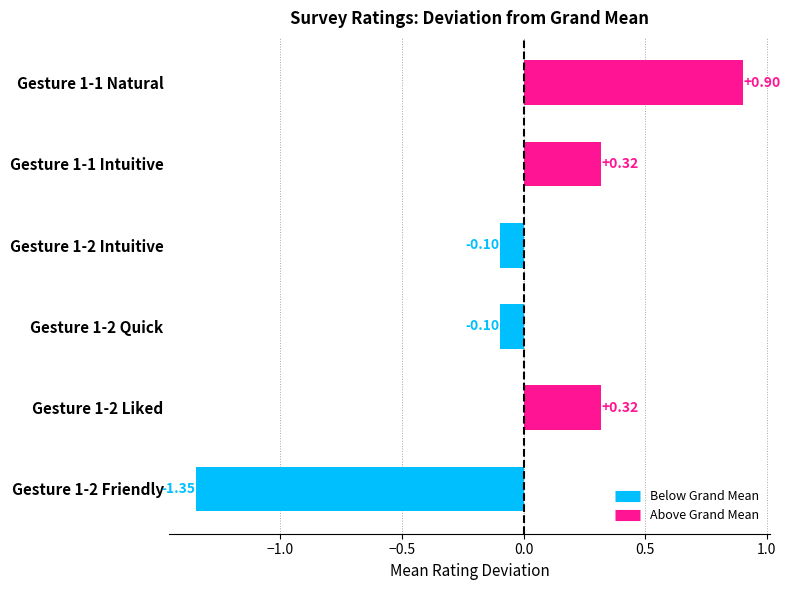

Which has a higher value, Gesture 1-2 Intuitive or Gesture 1-1 Natural?

Gesture 1-1 Natural